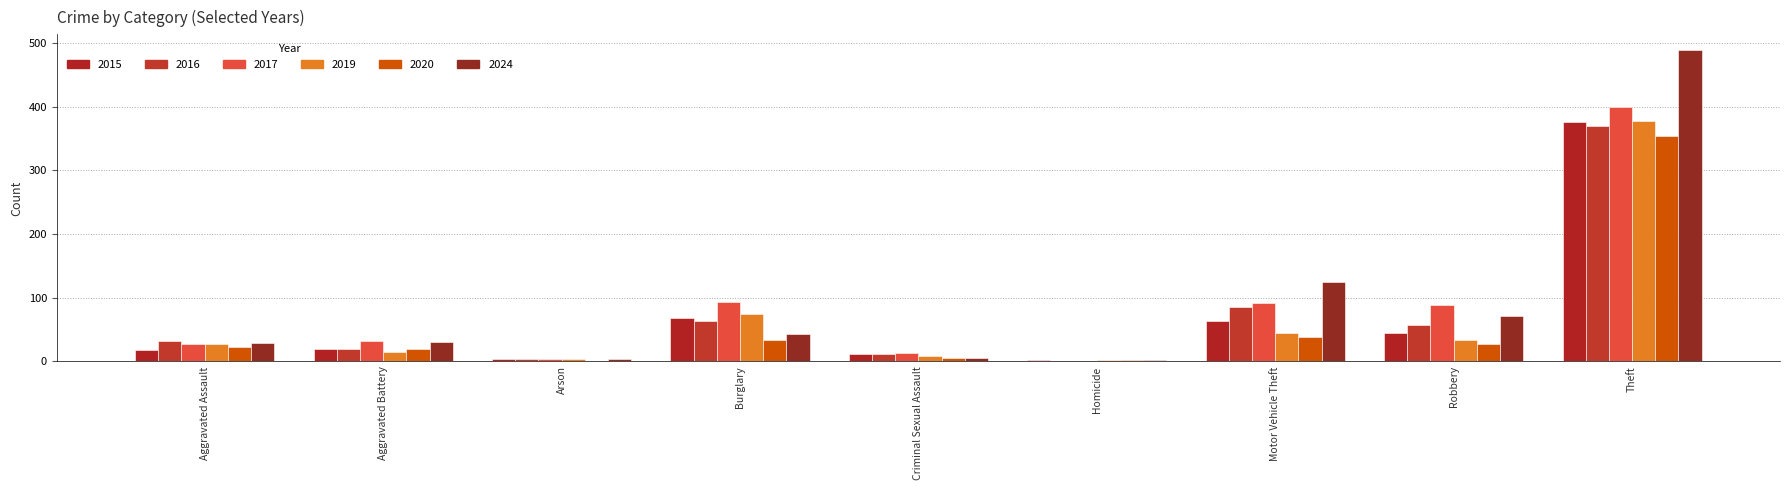

How many series are shown in this chart?

6